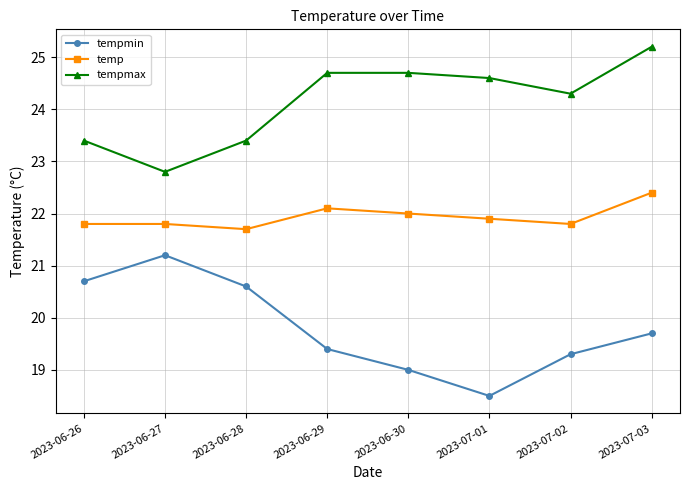

Which category has the lowest value in the tempmax series?

2023-06-27